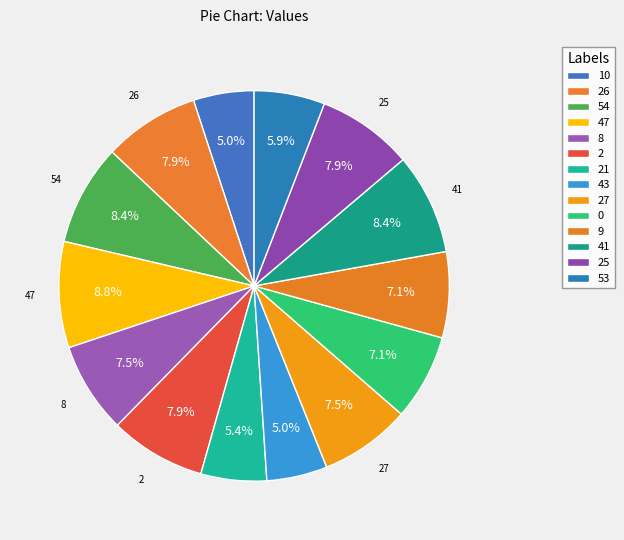

Rank the categories by value from highest to lowest.

47, 54, 41, 26, 2, 25, 8, 27, 0, 9, 53, 21, 10, 43